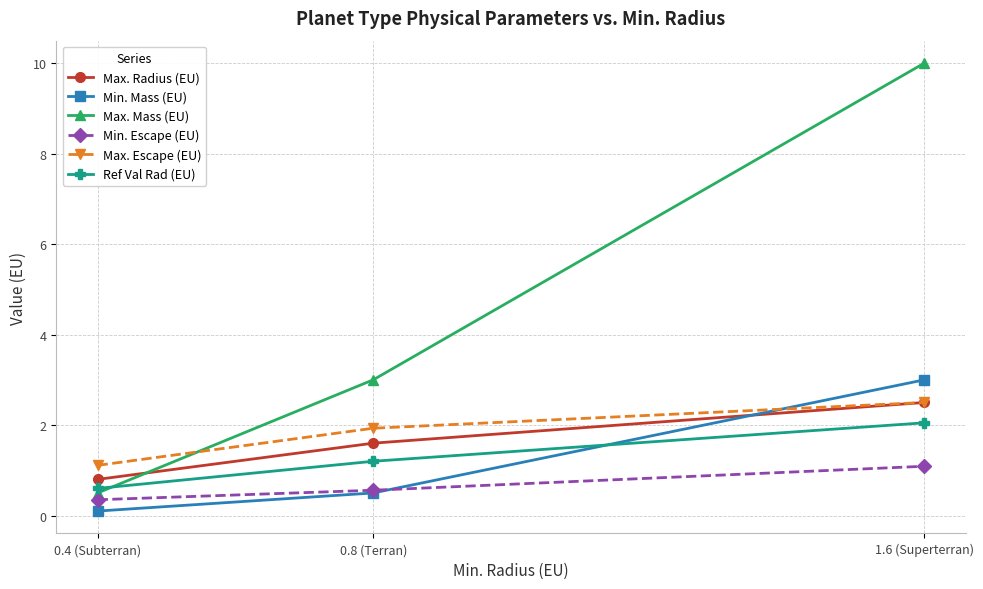

Read the Max. Radius (EU) value at 1.6 (Superterran).

2.5